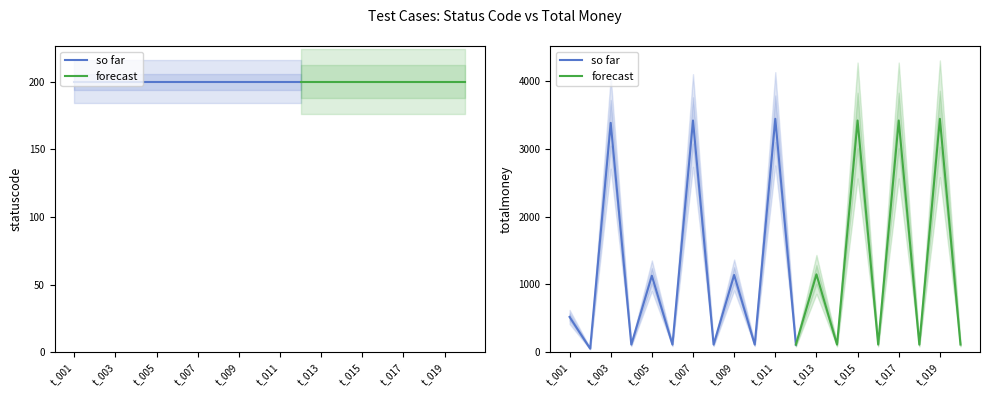

How many data points in totalmoney are above 520?

9